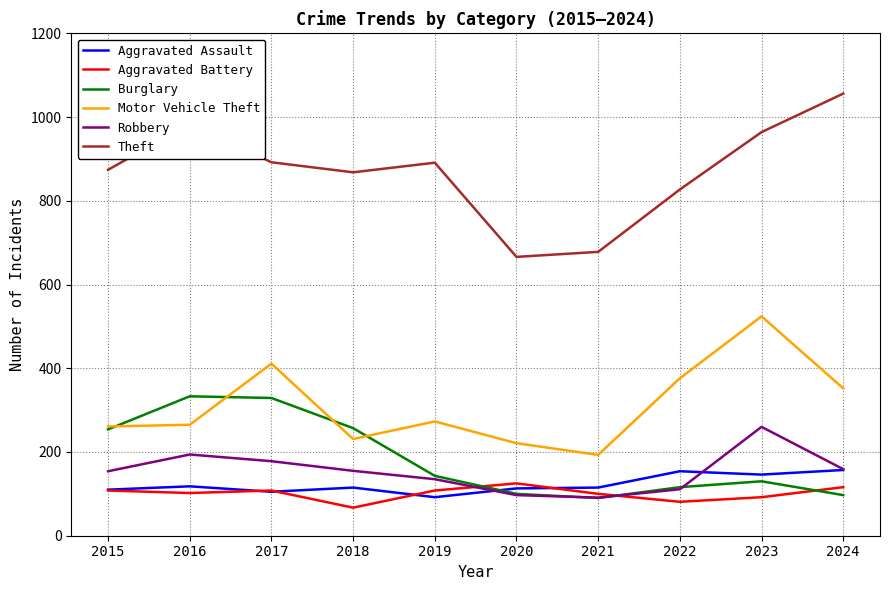

True or false: Burglary and Theft intersect in this chart.

False